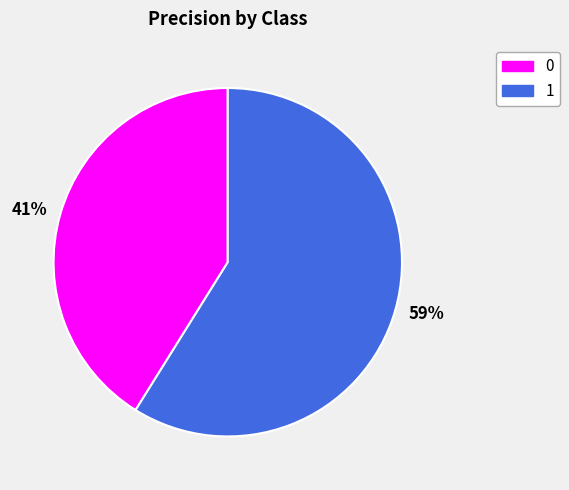

True or false: 59% accounts for 59% of the total.

True